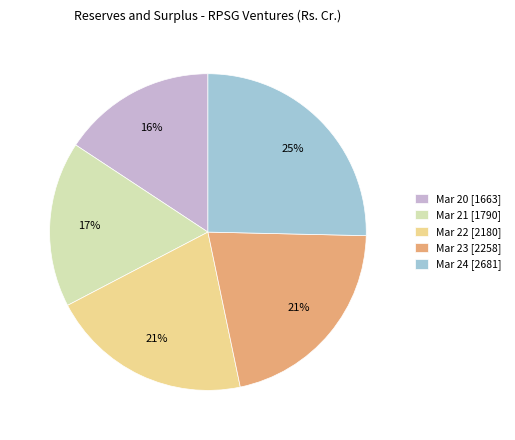

Combined, do Mar 22 and Mar 20 account for over 50%?

No